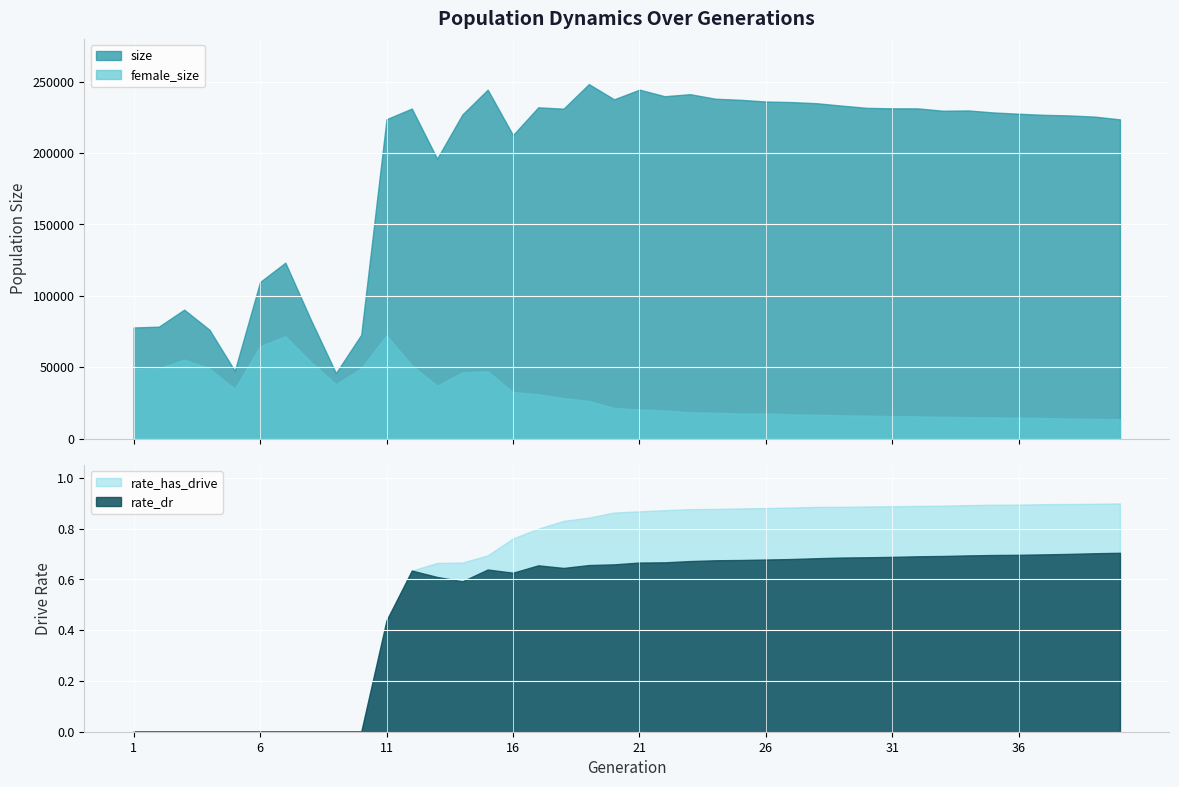

Which series has the largest range (max minus min)?

size